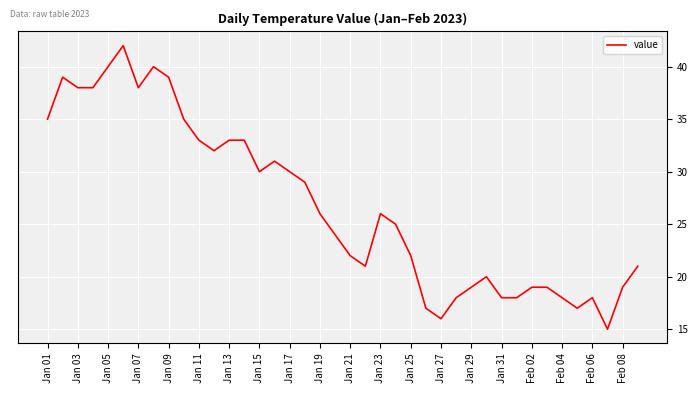

What is the minimum value shown in the chart?

15